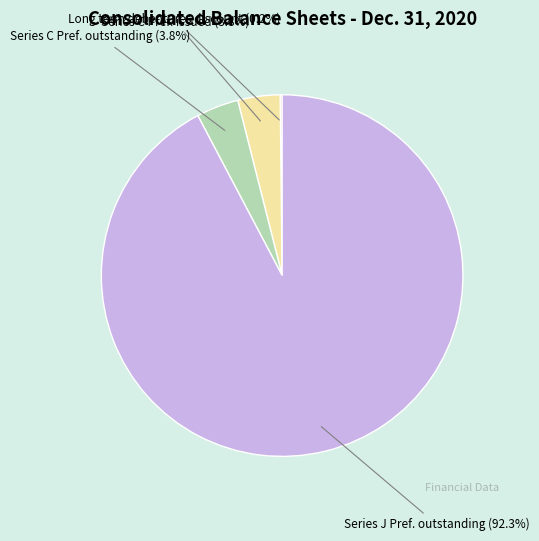

Is there any slice that represents more than half of the pie?

Yes